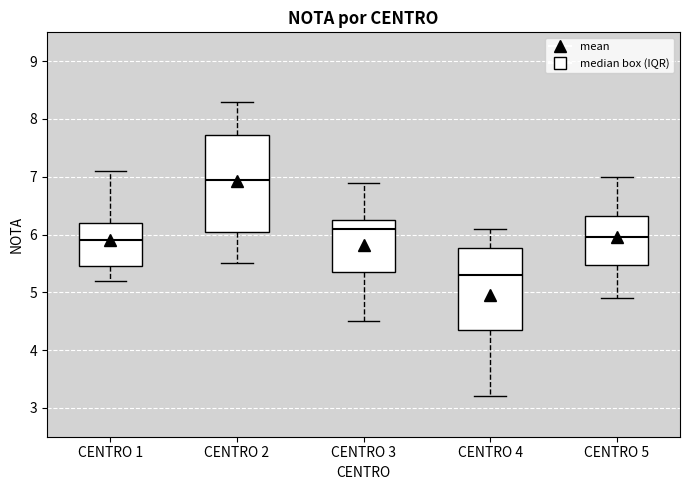

Where does the upper whisker of the box for CENTRO 4 end on the y-axis? The values are not printed on the chart, so give them approximately, as read against the axis.

6.1